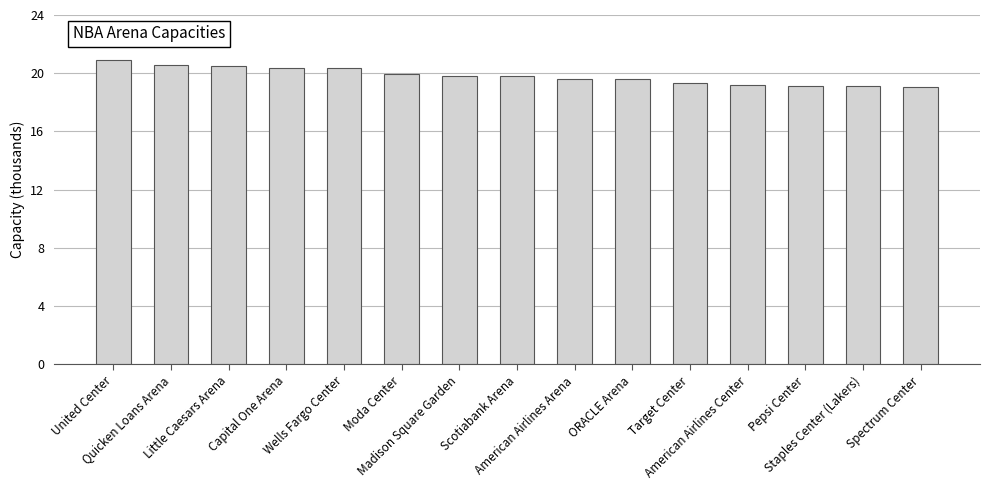

What is the sum of all values?

297.4